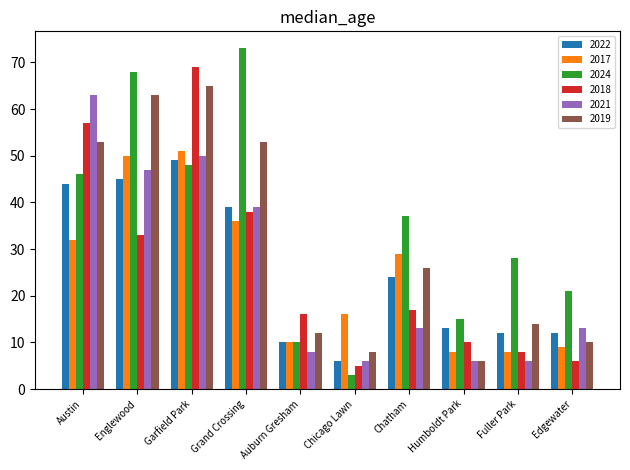

What is the greatest value displayed?

73